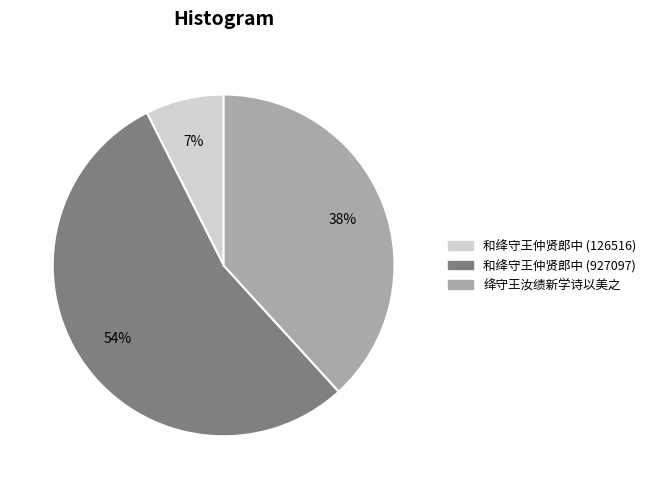

Combined, do 和绛守王仲贤郎中 (927097) and 和绛守王仲贤郎中 (126516) account for over 50%?

Yes